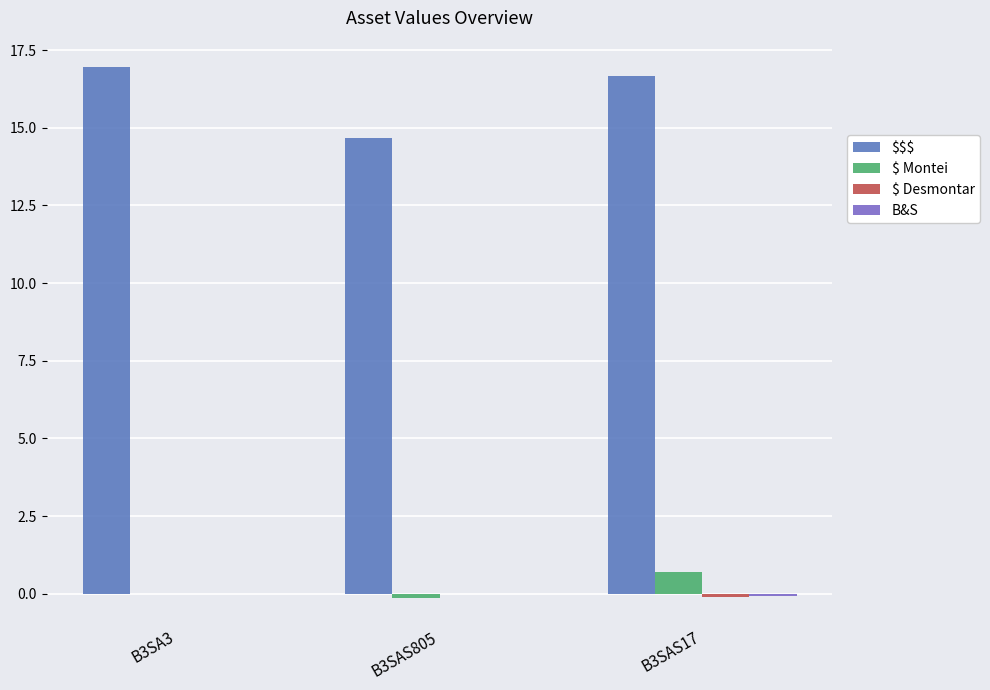

Where is B&S nearest to the value 0?

B3SA3